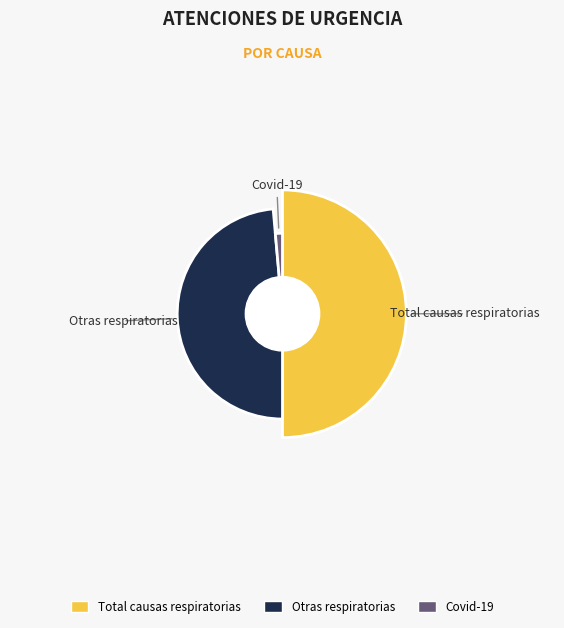

Approximately how many times larger is the value at Total causas respiratorias compared to Otras respiratorias?

1.0